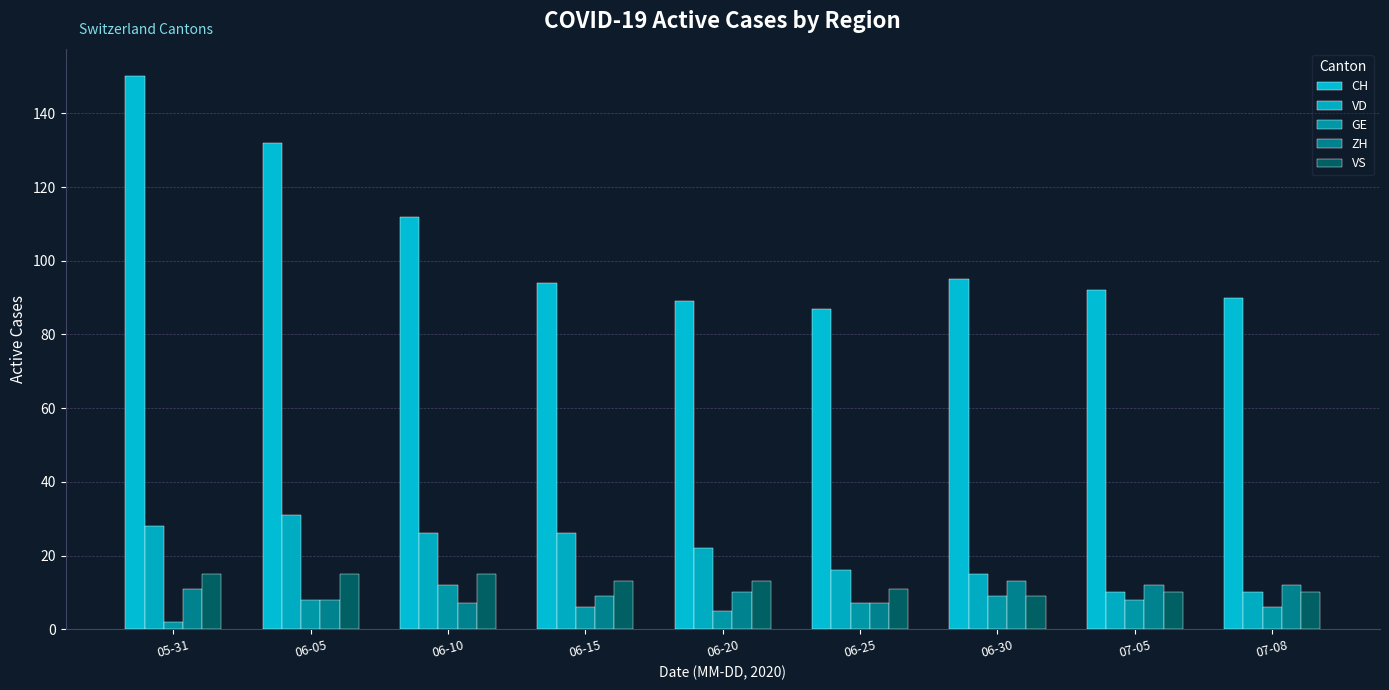

Rank the series at 06-05 from highest to lowest value.

CH, VD, VS, GE, ZH